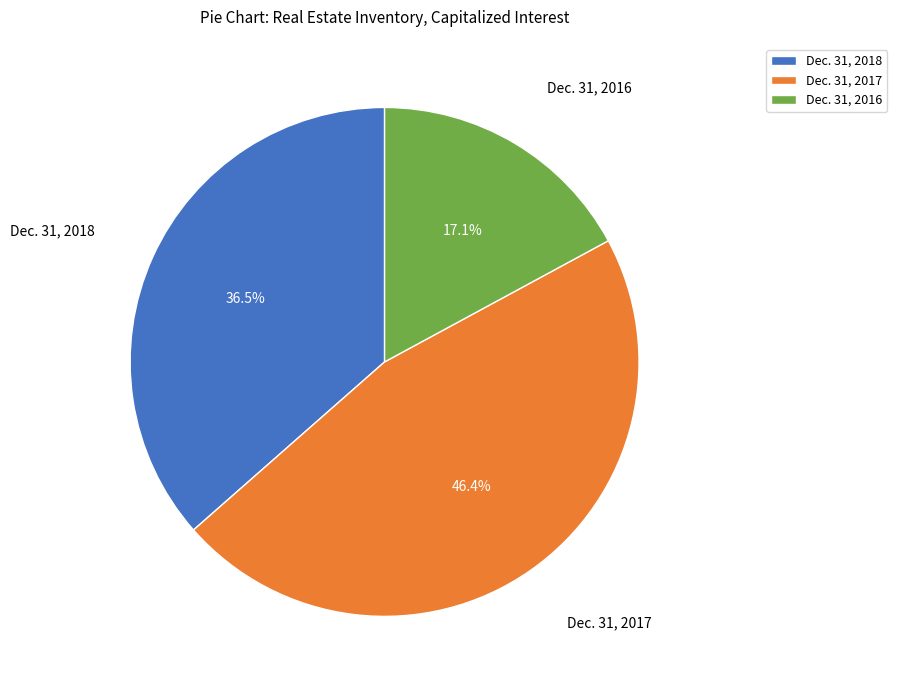

Does Dec. 31, 2016 account for over 50% of the chart?

No